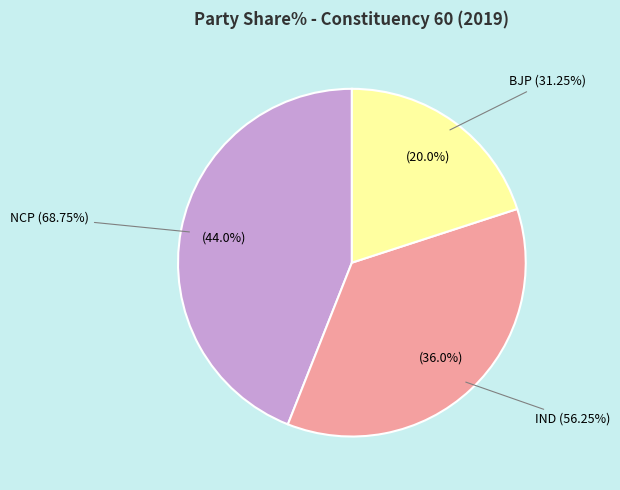

Between BJP (Row 1) and IND (Row 1), which is larger?

IND (Row 1)